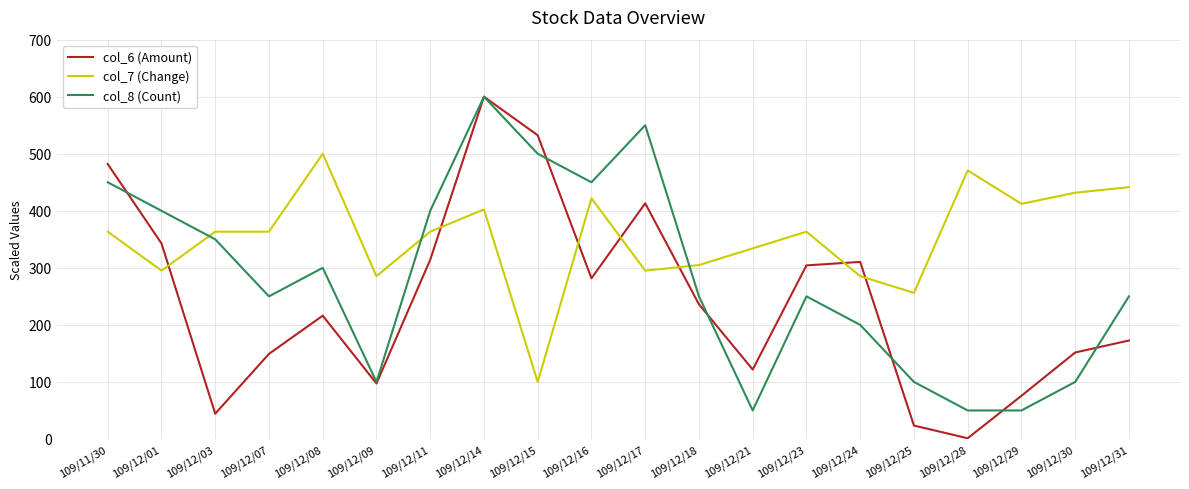

What is the difference between the highest and lowest values at 109/12/08?

283.9